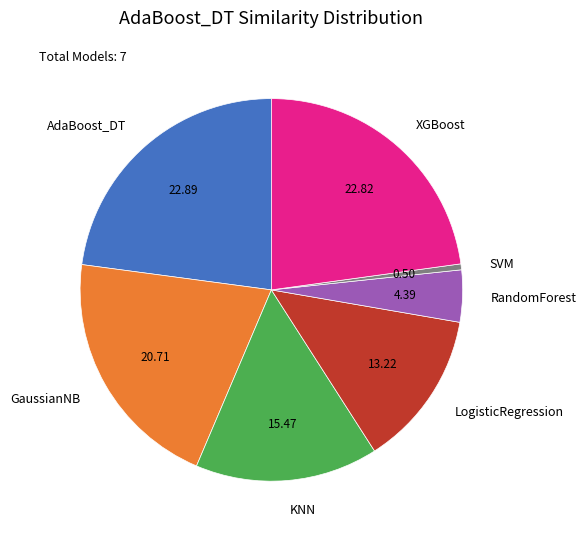

The RandomForest slice represents 4% of the pie. True or false?

True